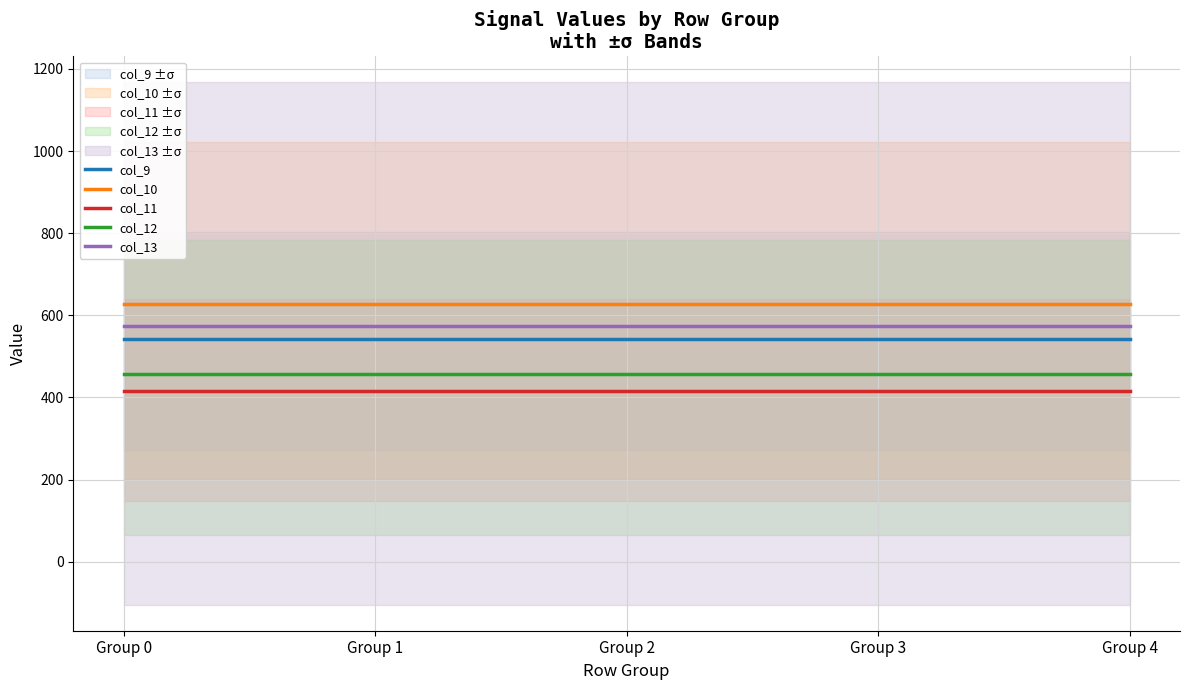

What are all the series names shown in the legend?

col_9, col_10, col_11, col_12, col_13